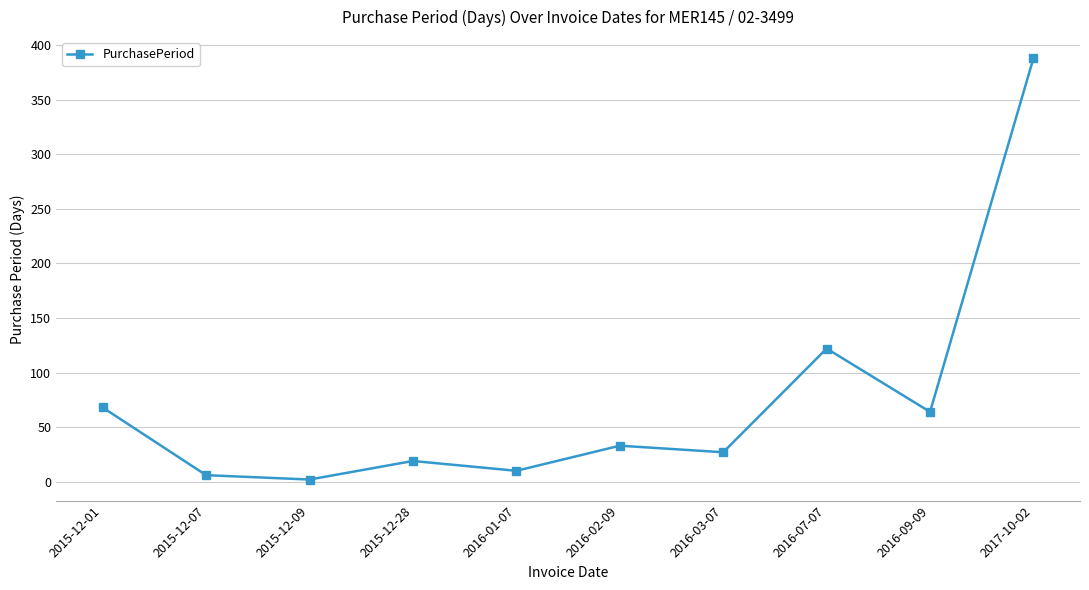

At which category does the chart reach its peak across all series?

2017-10-02